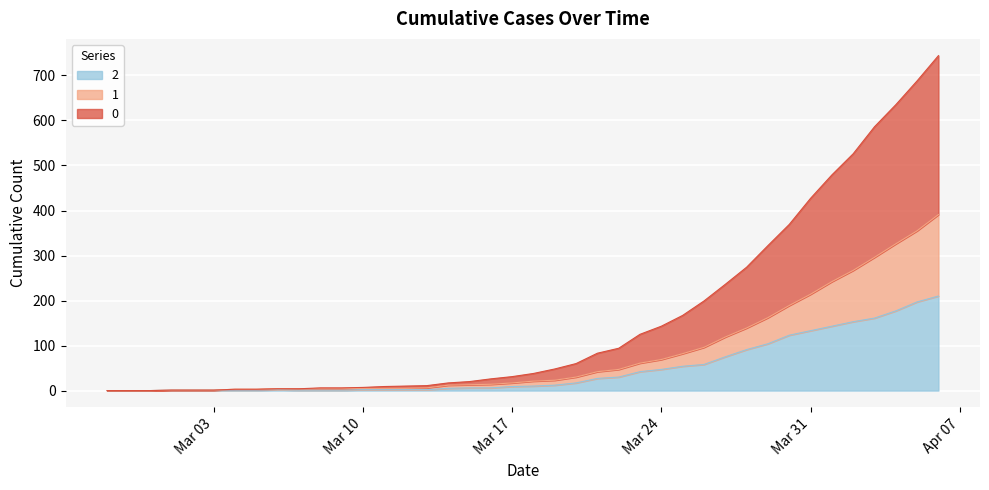

Is the value of 2 at 2020-03-18 greater than the value of 0 at 2020-03-16?

No